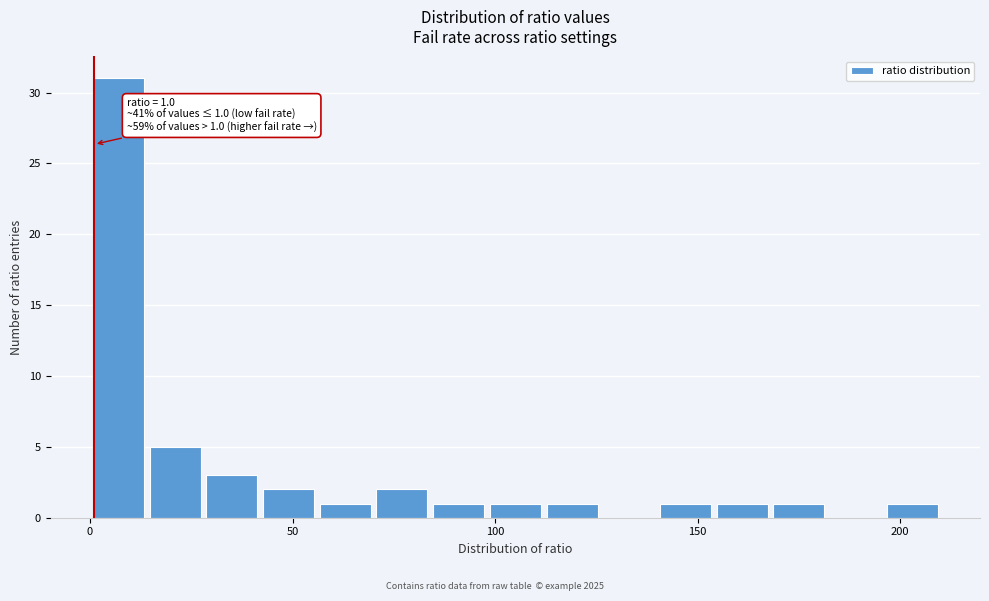

Around what value on the x-axis is the tallest bar? Give the approximate position of its centre, as read against the axis.

5